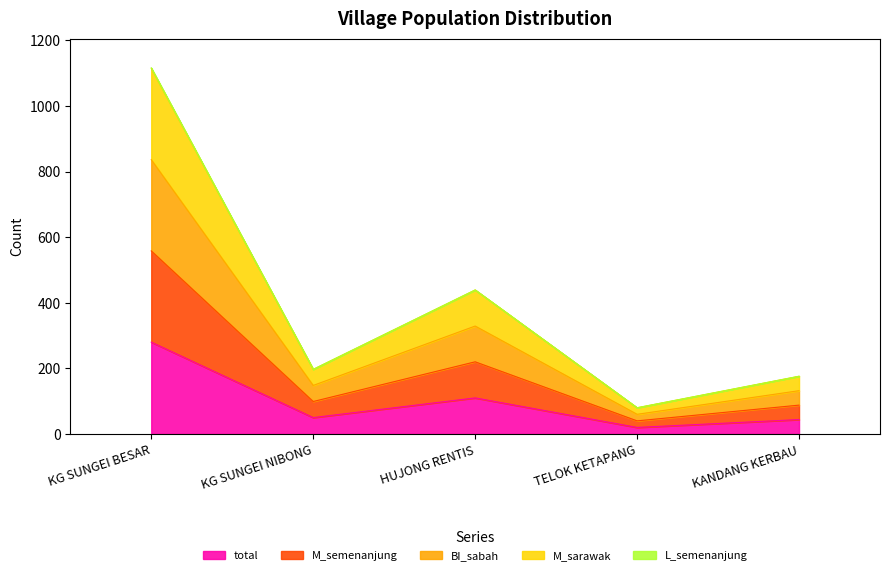

Is the value of M_sarawak at TELOK KETAPANG greater than the value of BI_sabah at KANDANG KERBAU?

No